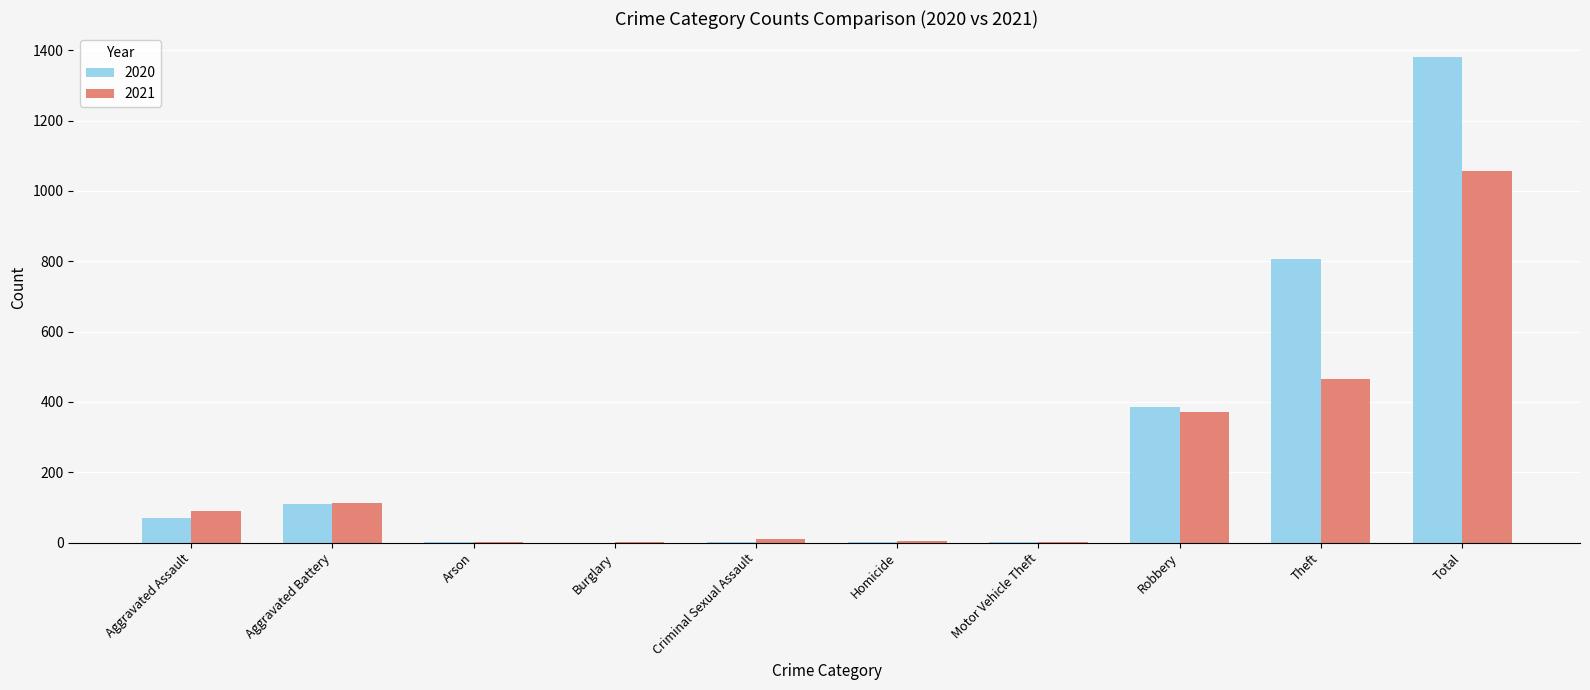

At which label is 2020 closest to 690?

Theft